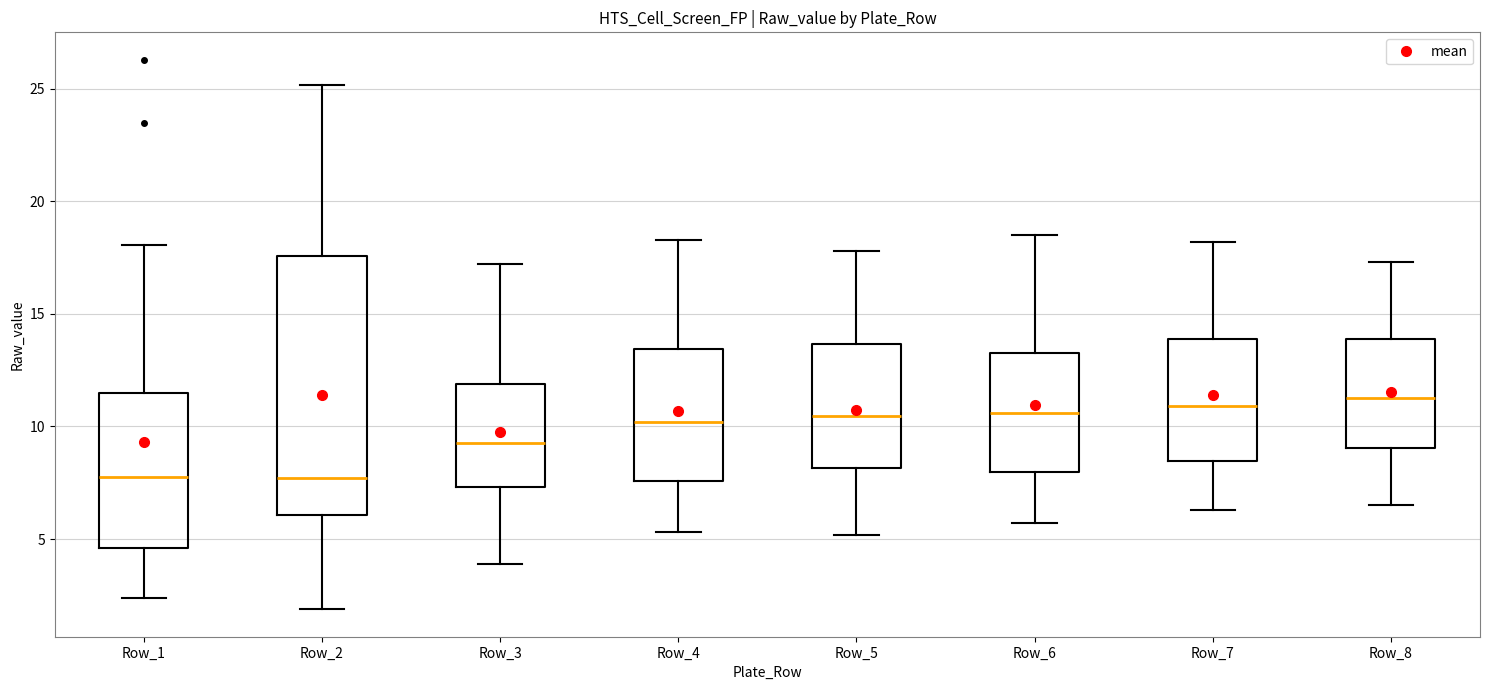

Reading left to right, read every box against the y-axis: the position of its median line, the range the box covers, and the ends of its whiskers. The values are not printed on the chart, so give them approximately, as read against the axis.

Row_1: median 8.0, box 4.5 to 11.5, whiskers 2.5 to 18.0
Row_2: median 7.5, box 6.0 to 17.5, whiskers 2.0 to 25.0
Row_3: median 9.5, box 7.5 to 12.0, whiskers 4.0 to 17.0
Row_4: median 10.0, box 7.5 to 13.5, whiskers 5.5 to 18.5
Row_5: median 10.5, box 8.0 to 13.5, whiskers 5.0 to 18.0
Row_6: median 10.5, box 8.0 to 13.5, whiskers 5.5 to 18.5
Row_7: median 11.0, box 8.5 to 14.0, whiskers 6.5 to 18.0
Row_8: median 11.5, box 9.0 to 14.0, whiskers 6.5 to 17.5